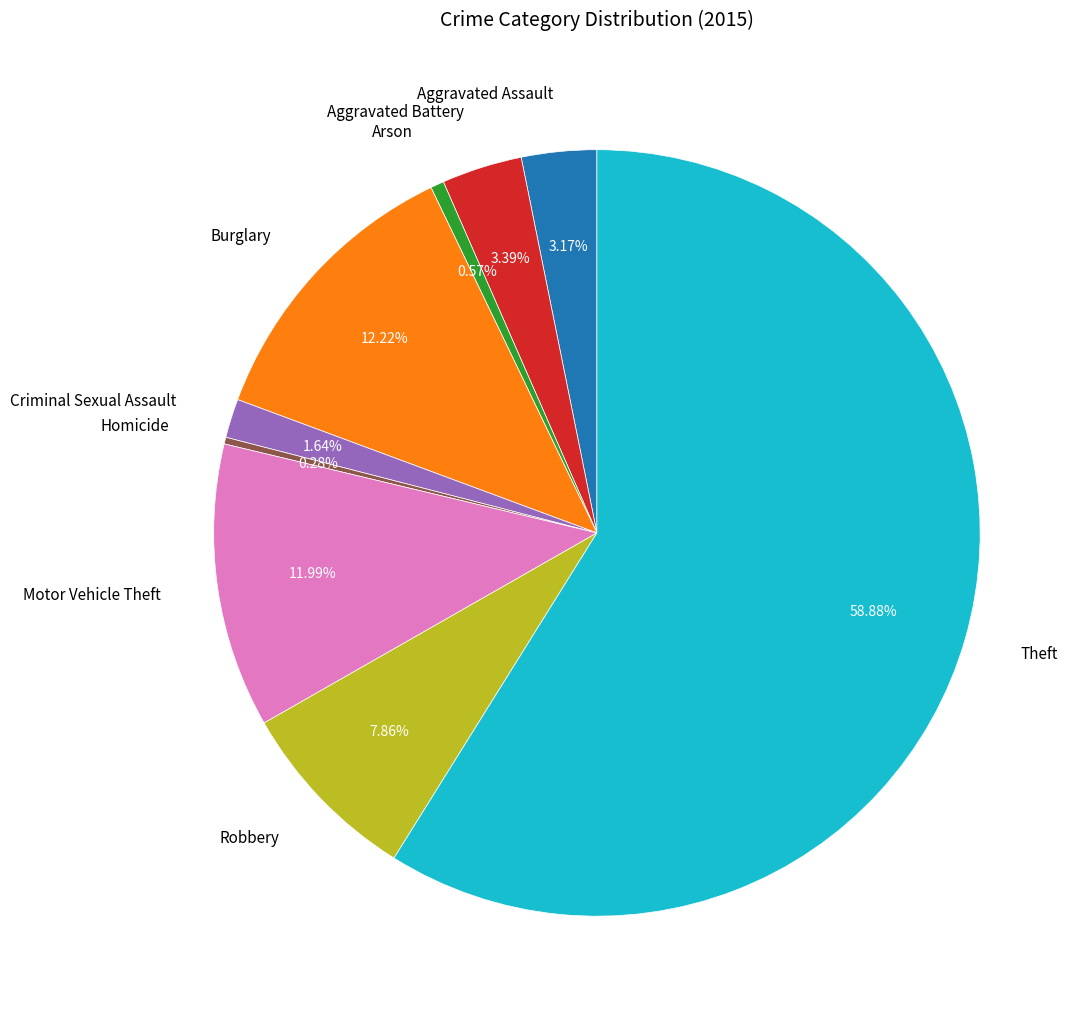

True or false: Aggravated Battery accounts for 3% of the total.

True